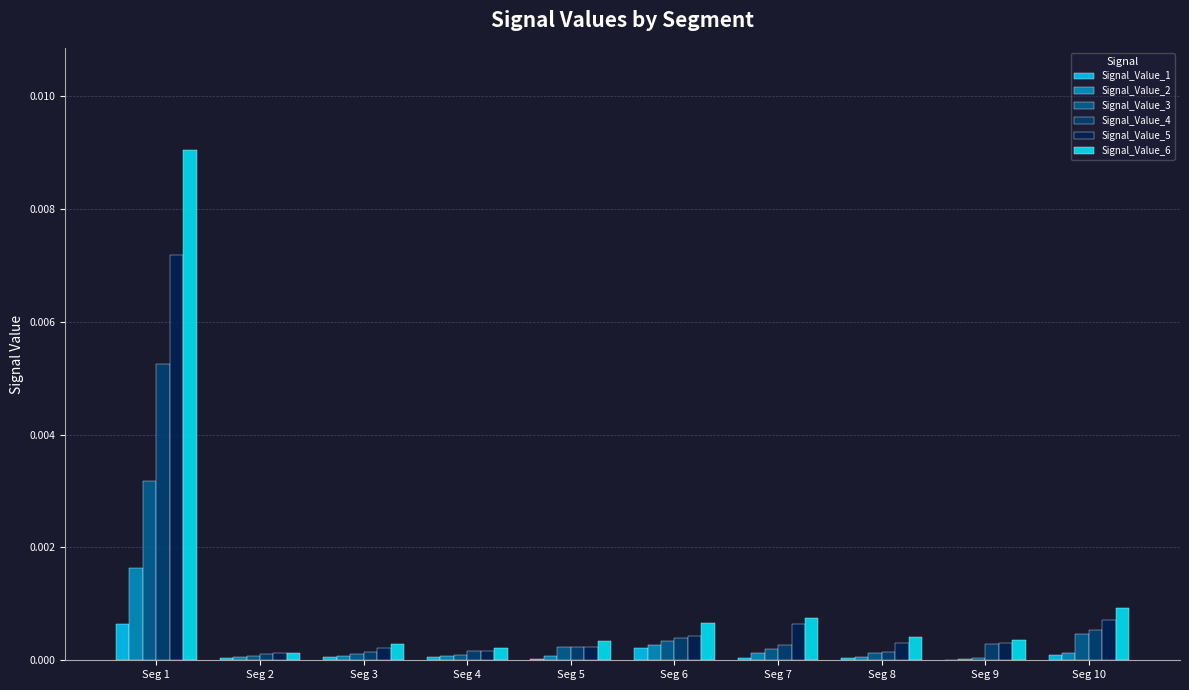

Which series changed the most between Seg 3 and Seg 10?

Signal_Value_6